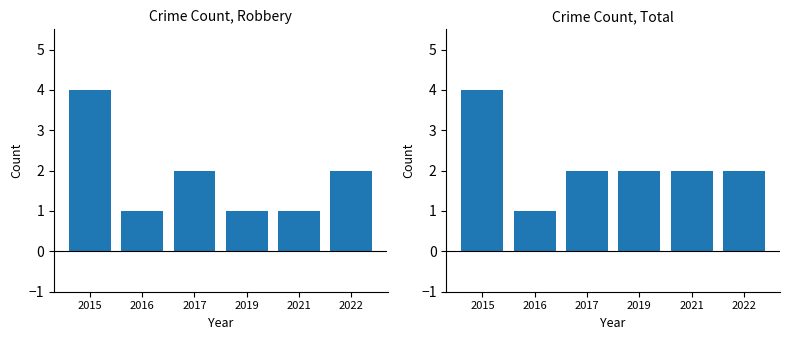

List the series in order of their overall mean, lowest first.

Robbery, Total